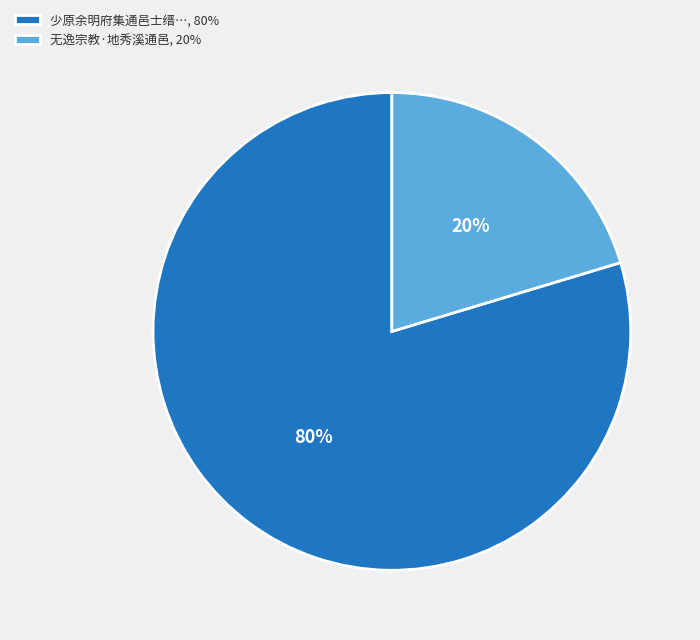

Is it true that 无逸宗教·地秀溪通邑, 20% is 7% of the pie?

False